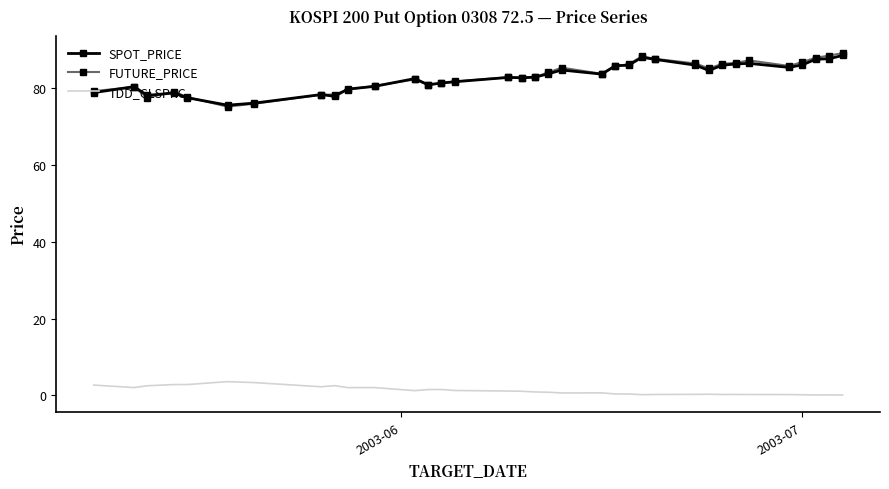

True or false: TDD_CLSPRC and FUTURE_PRICE intersect in this chart.

False